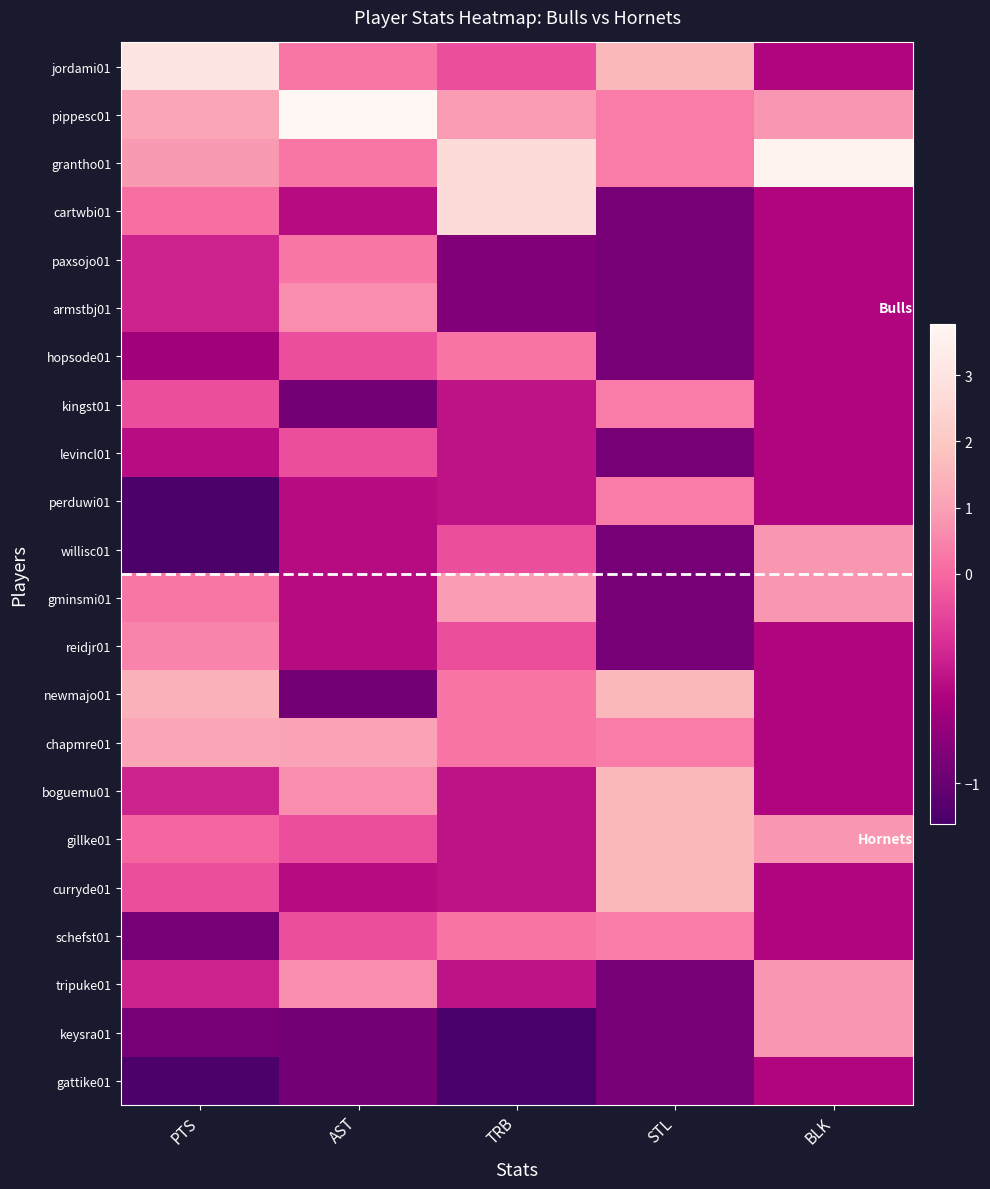

At which category is the sum across all series the highest?

STL